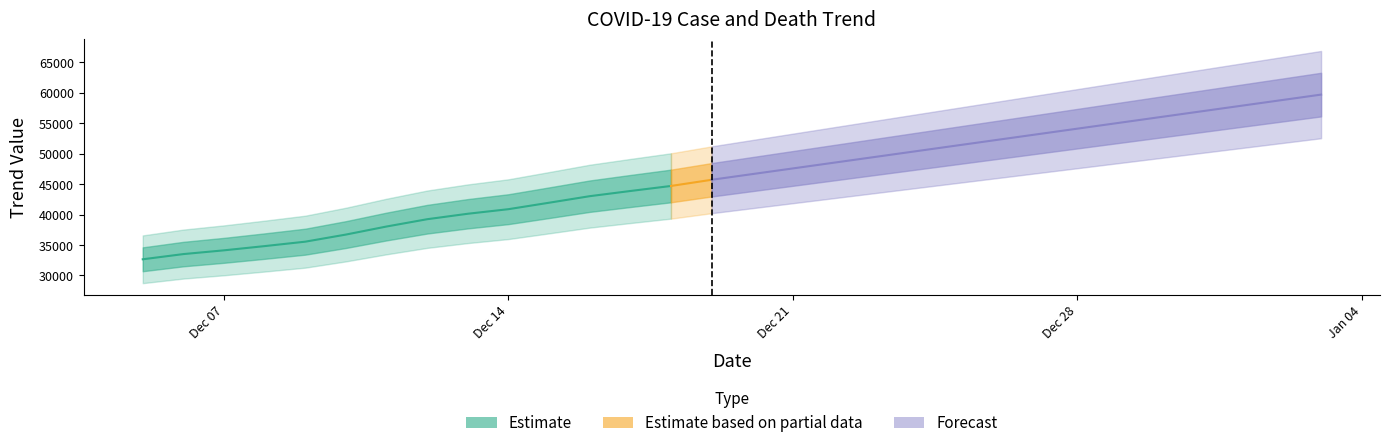

Which label corresponds to the largest value in the chart?

2021-01-03